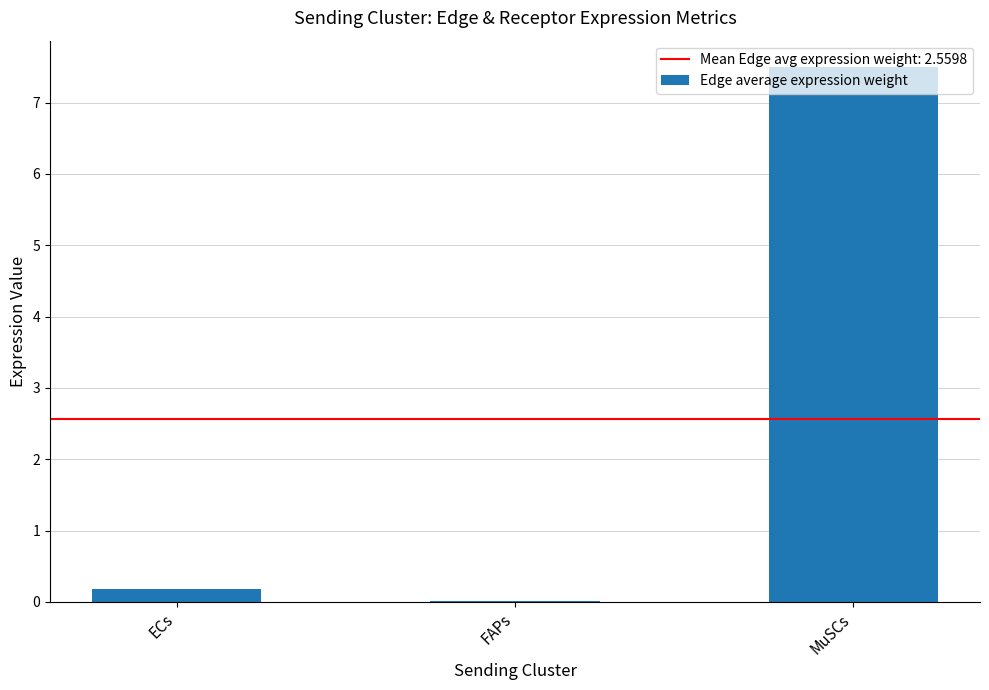

The chart shows a value of 0.2 at ECs. True or false?

True